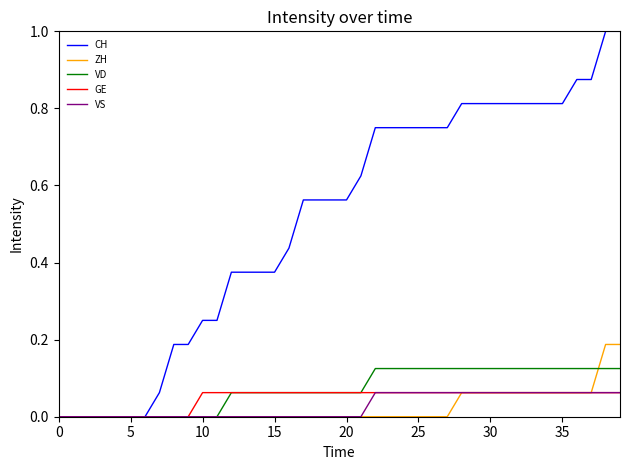

Which series has the largest range (max minus min)?

CH